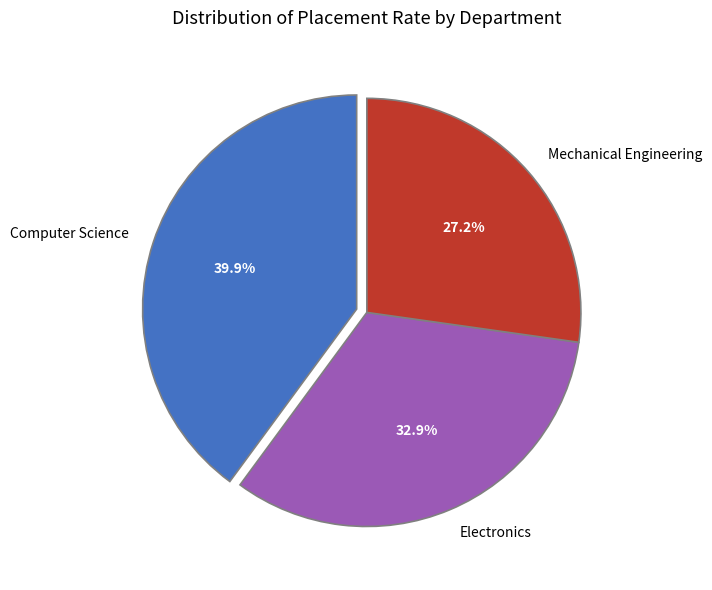

Does Computer Science account for over 50% of the chart?

No